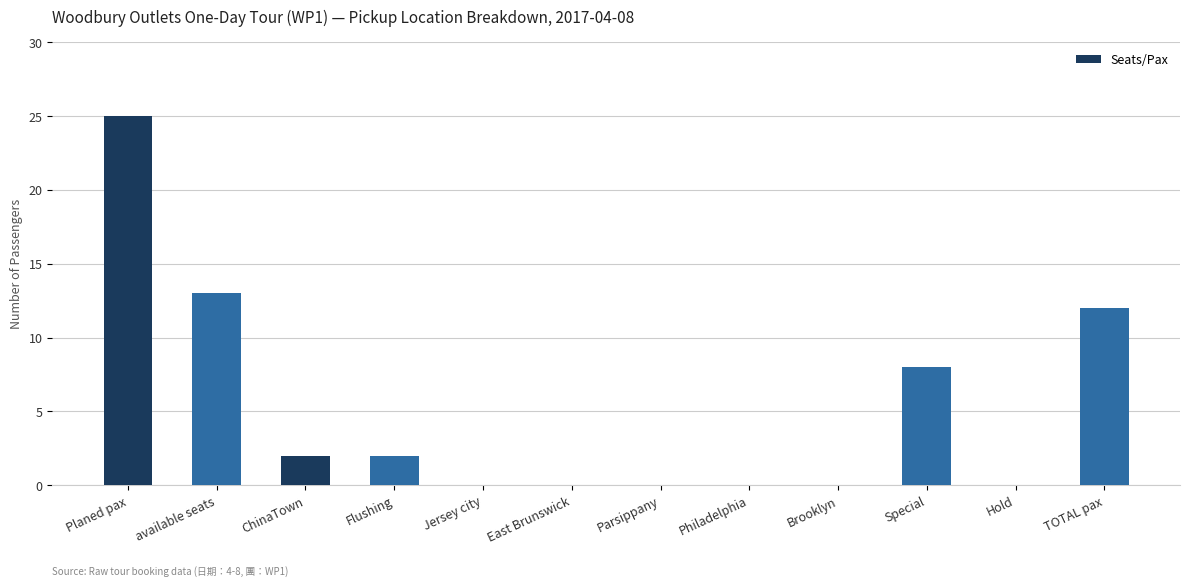

What is the sum of all values?

62